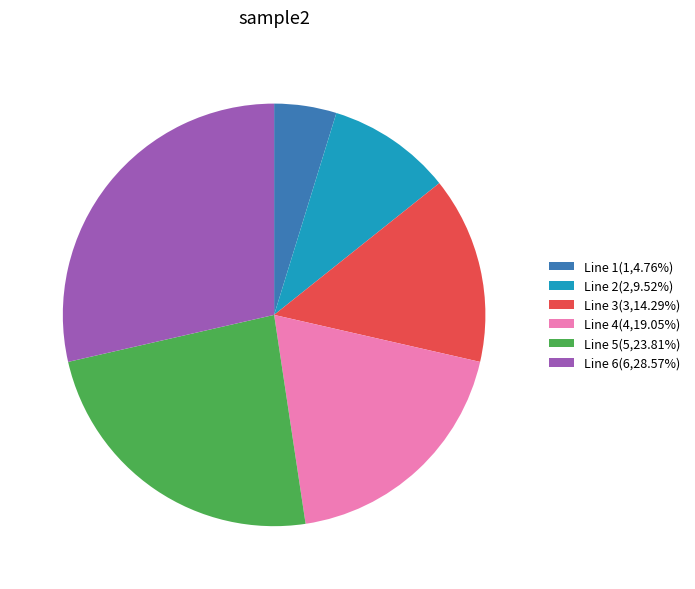

Is the sum of Line 5(5,23.81%) and Line 1(1,4.76%) greater than half?

No